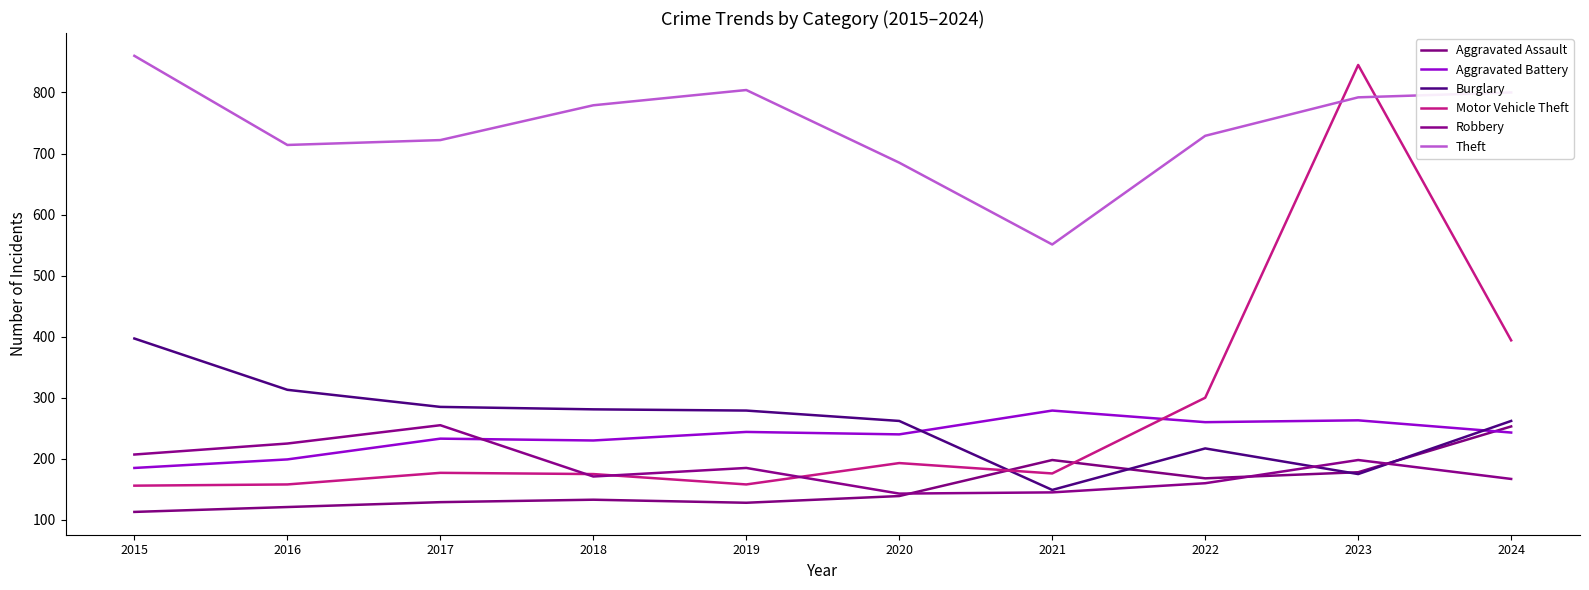

Is this an area chart (filled region under the line)?

No